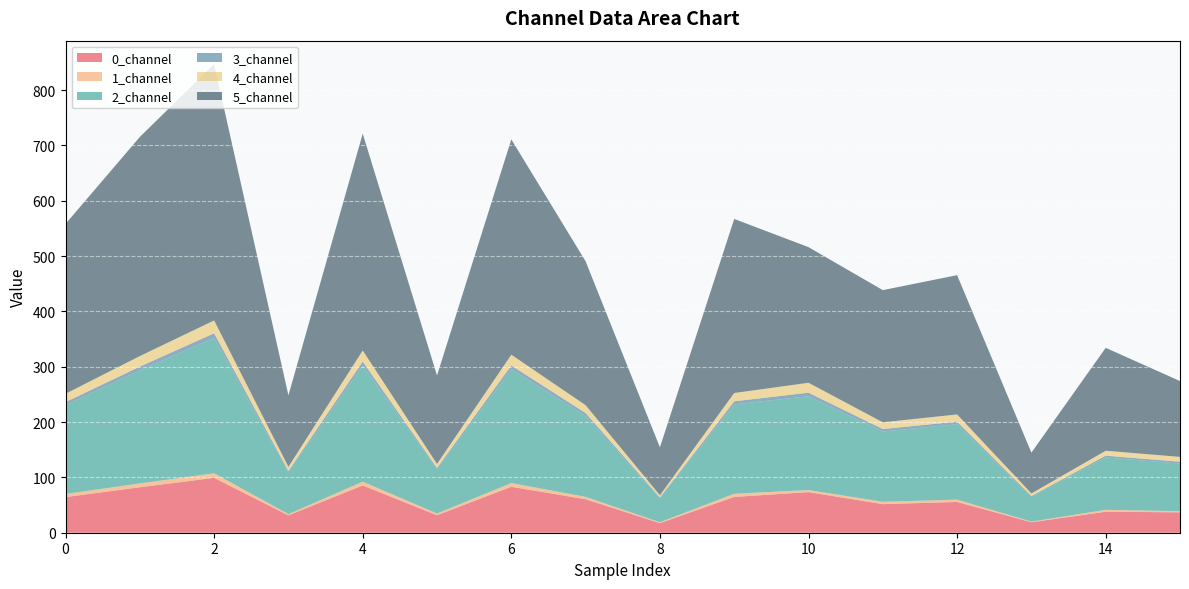

Reading left to right, extract all data points from this chart.

0_channel: 64.4	82.1	99.1	31.4	85.4	31.6	83.0	60.5	17.3	64.7	73.4	51.6	55.6	18.9	37.9	36.8
1_channel: 5.7	7.0	8.3	2.2	6.8	3.1	6.8	4.3	1.7	5.8	3.8	4.3	4.2	1.2	3.4	2.1
2_channel: 160.5	204.3	244.5	75.3	209.9	79.7	205.5	146.3	43.4	161.7	169.4	127.0	136.3	44.7	94.7	86.1
3_channel: 5.5	6.8	8.4	2.7	7.2	2.6	7.0	5.2	1.4	5.4	6.5	4.4	4.7	1.6	3.2	3.2
4_channel: 15.2	19.0	23.2	7.4	20.0	7.3	19.4	14.2	3.9	15.0	17.9	12.2	13.0	4.6	8.9	8.8
5_channel: 306.9	396.0	463.3	129.3	391.9	159.9	389.2	260.0	86.6	314.6	245.1	238.9	251.7	73.8	186.0	137.1